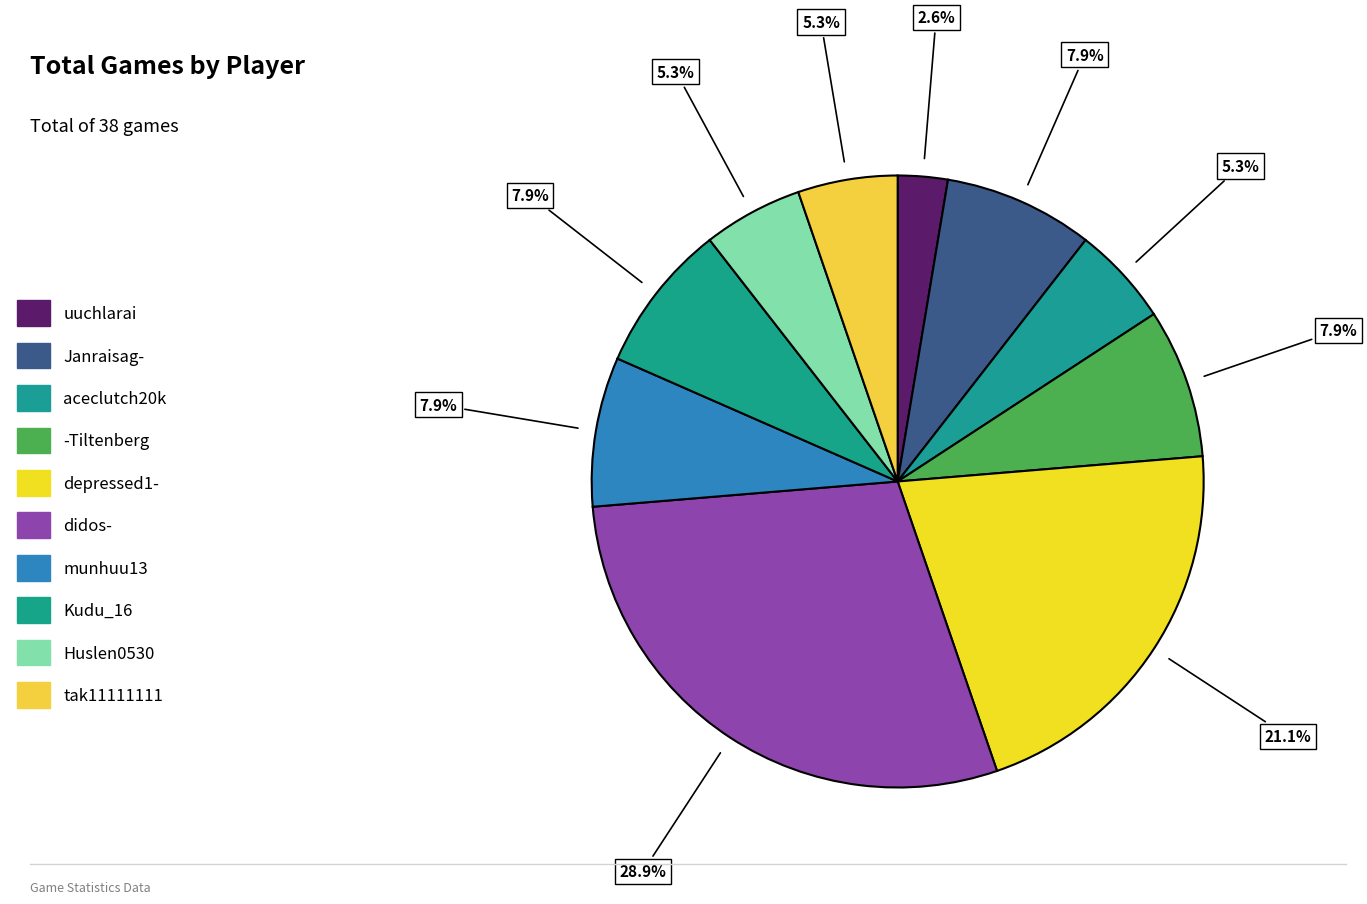

True or false: aceclutch20k accounts for 5% of the total.

True